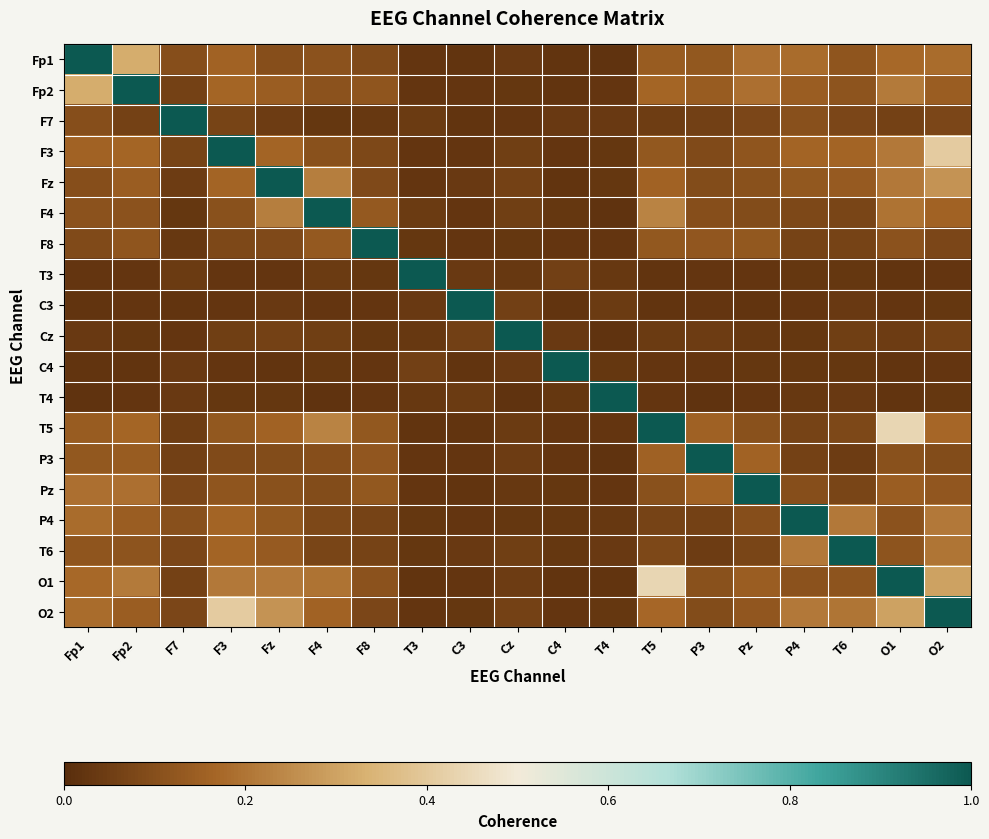

Reading left to right, extract all data points from this chart.

Fp1: Fp1=1.0	Fp2=0.3	F7=0.1	F3=0.2	Fz=0.1	F4=0.1	F8=0.1	T3=0.0	C3=0.0	Cz=0.0	C4=0.0	T4=0.0	T5=0.1	P3=0.1	Pz=0.2	P4=0.2	T6=0.1	O1=0.2	O2=0.2
Fp2: Fp1=0.3	Fp2=1.0	F7=0.1	F3=0.2	Fz=0.1	F4=0.1	F8=0.1	T3=0.0	C3=0.0	Cz=0.0	C4=0.0	T4=0.0	T5=0.2	P3=0.1	Pz=0.2	P4=0.1	T6=0.1	O1=0.2	O2=0.1
F7: Fp1=0.1	Fp2=0.1	F7=1.0	F3=0.1	Fz=0.0	F4=0.0	F8=0.0	T3=0.0	C3=0.0	Cz=0.0	C4=0.0	T4=0.0	T5=0.0	P3=0.1	Pz=0.1	P4=0.1	T6=0.1	O1=0.1	O2=0.1
F3: Fp1=0.2	Fp2=0.2	F7=0.1	F3=1.0	Fz=0.2	F4=0.1	F8=0.1	T3=0.0	C3=0.0	Cz=0.1	C4=0.0	T4=0.0	T5=0.1	P3=0.1	Pz=0.1	P4=0.2	T6=0.2	O1=0.2	O2=0.4
Fz: Fp1=0.1	Fp2=0.1	F7=0.0	F3=0.2	Fz=1.0	F4=0.2	F8=0.1	T3=0.0	C3=0.0	Cz=0.1	C4=0.0	T4=0.0	T5=0.2	P3=0.1	Pz=0.1	P4=0.1	T6=0.1	O1=0.2	O2=0.3
F4: Fp1=0.1	Fp2=0.1	F7=0.0	F3=0.1	Fz=0.2	F4=1.0	F8=0.1	T3=0.0	C3=0.0	Cz=0.1	C4=0.0	T4=0.0	T5=0.2	P3=0.1	Pz=0.1	P4=0.1	T6=0.1	O1=0.2	O2=0.2
F8: Fp1=0.1	Fp2=0.1	F7=0.0	F3=0.1	Fz=0.1	F4=0.1	F8=1.0	T3=0.0	C3=0.0	Cz=0.0	C4=0.0	T4=0.0	T5=0.1	P3=0.1	Pz=0.1	P4=0.1	T6=0.1	O1=0.1	O2=0.1
T3: Fp1=0.0	Fp2=0.0	F7=0.0	F3=0.0	Fz=0.0	F4=0.0	F8=0.0	T3=1.0	C3=0.0	Cz=0.0	C4=0.1	T4=0.0	T5=0.0	P3=0.0	Pz=0.0	P4=0.0	T6=0.0	O1=0.0	O2=0.0
C3: Fp1=0.0	Fp2=0.0	F7=0.0	F3=0.0	Fz=0.0	F4=0.0	F8=0.0	T3=0.0	C3=1.0	Cz=0.1	C4=0.0	T4=0.0	T5=0.0	P3=0.0	Pz=0.0	P4=0.0	T6=0.0	O1=0.0	O2=0.0
Cz: Fp1=0.0	Fp2=0.0	F7=0.0	F3=0.1	Fz=0.1	F4=0.1	F8=0.0	T3=0.0	C3=0.1	Cz=1.0	C4=0.0	T4=0.0	T5=0.0	P3=0.0	Pz=0.0	P4=0.0	T6=0.1	O1=0.0	O2=0.1
C4: Fp1=0.0	Fp2=0.0	F7=0.0	F3=0.0	Fz=0.0	F4=0.0	F8=0.0	T3=0.1	C3=0.0	Cz=0.0	C4=1.0	T4=0.0	T5=0.0	P3=0.0	Pz=0.0	P4=0.0	T6=0.0	O1=0.0	O2=0.0
T4: Fp1=0.0	Fp2=0.0	F7=0.0	F3=0.0	Fz=0.0	F4=0.0	F8=0.0	T3=0.0	C3=0.0	Cz=0.0	C4=0.0	T4=1.0	T5=0.0	P3=0.0	Pz=0.0	P4=0.0	T6=0.0	O1=0.0	O2=0.0
T5: Fp1=0.1	Fp2=0.2	F7=0.0	F3=0.1	Fz=0.2	F4=0.2	F8=0.1	T3=0.0	C3=0.0	Cz=0.0	C4=0.0	T4=0.0	T5=1.0	P3=0.2	Pz=0.1	P4=0.1	T6=0.1	O1=0.4	O2=0.2
P3: Fp1=0.1	Fp2=0.1	F7=0.1	F3=0.1	Fz=0.1	F4=0.1	F8=0.1	T3=0.0	C3=0.0	Cz=0.0	C4=0.0	T4=0.0	T5=0.2	P3=1.0	Pz=0.2	P4=0.1	T6=0.0	O1=0.1	O2=0.1
Pz: Fp1=0.2	Fp2=0.2	F7=0.1	F3=0.1	Fz=0.1	F4=0.1	F8=0.1	T3=0.0	C3=0.0	Cz=0.0	C4=0.0	T4=0.0	T5=0.1	P3=0.2	Pz=1.0	P4=0.1	T6=0.1	O1=0.1	O2=0.1
P4: Fp1=0.2	Fp2=0.1	F7=0.1	F3=0.2	Fz=0.1	F4=0.1	F8=0.1	T3=0.0	C3=0.0	Cz=0.0	C4=0.0	T4=0.0	T5=0.1	P3=0.1	Pz=0.1	P4=1.0	T6=0.2	O1=0.1	O2=0.2
T6: Fp1=0.1	Fp2=0.1	F7=0.1	F3=0.2	Fz=0.1	F4=0.1	F8=0.1	T3=0.0	C3=0.0	Cz=0.1	C4=0.0	T4=0.0	T5=0.1	P3=0.0	Pz=0.1	P4=0.2	T6=1.0	O1=0.1	O2=0.2
O1: Fp1=0.2	Fp2=0.2	F7=0.1	F3=0.2	Fz=0.2	F4=0.2	F8=0.1	T3=0.0	C3=0.0	Cz=0.0	C4=0.0	T4=0.0	T5=0.4	P3=0.1	Pz=0.1	P4=0.1	T6=0.1	O1=1.0	O2=0.3
O2: Fp1=0.2	Fp2=0.1	F7=0.1	F3=0.4	Fz=0.3	F4=0.2	F8=0.1	T3=0.0	C3=0.0	Cz=0.1	C4=0.0	T4=0.0	T5=0.2	P3=0.1	Pz=0.1	P4=0.2	T6=0.2	O1=0.3	O2=1.0